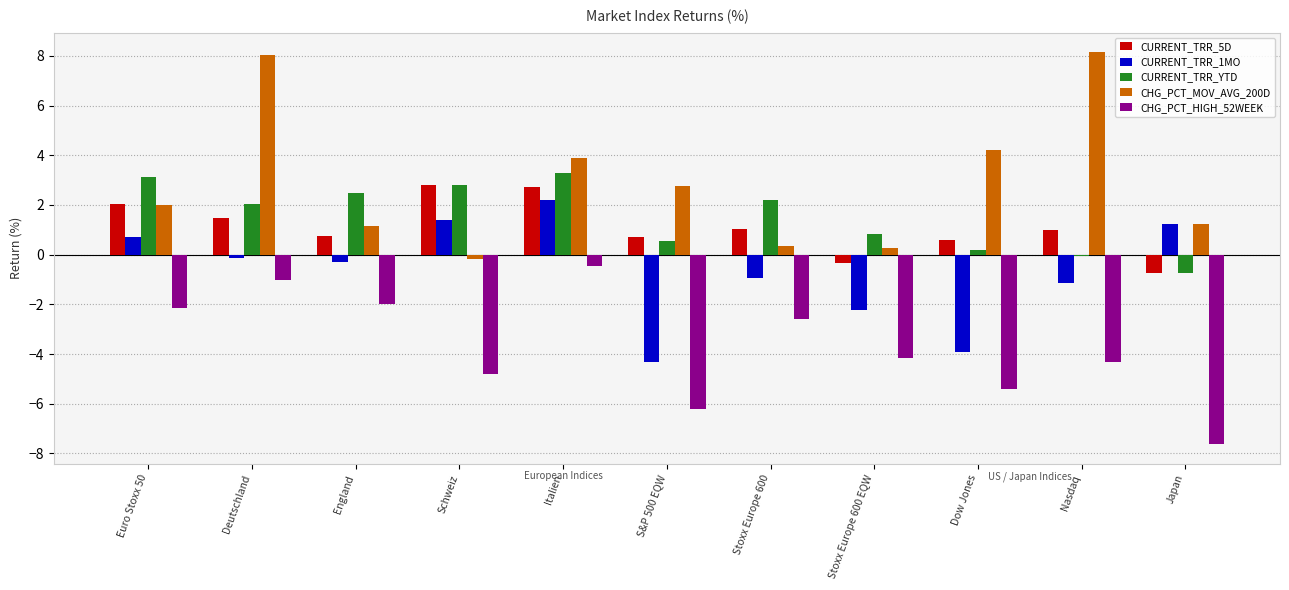

What are all the series names shown in the legend?

CURRENT_TRR_5D, CURRENT_TRR_1MO, CURRENT_TRR_YTD, CHG_PCT_MOV_AVG_200D, CHG_PCT_HIGH_52WEEK